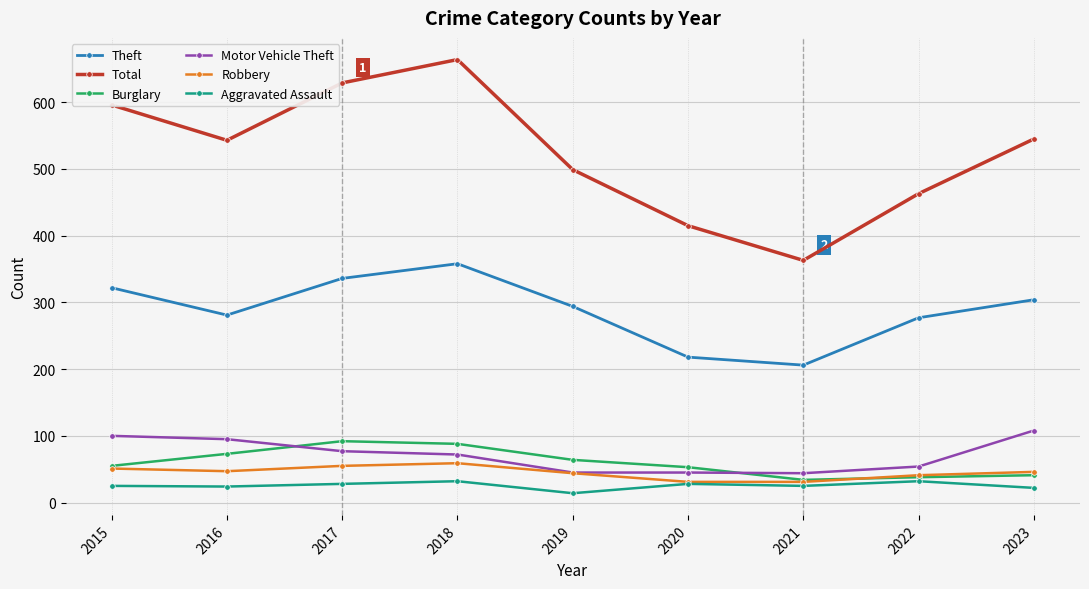

At which category does Total reach its first local peak?

2018